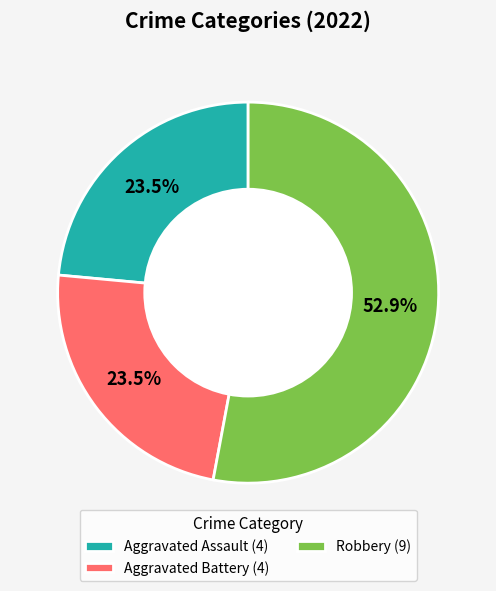

Combined, do Aggravated Assault (4) and Aggravated Battery (4) account for over 50%?

No